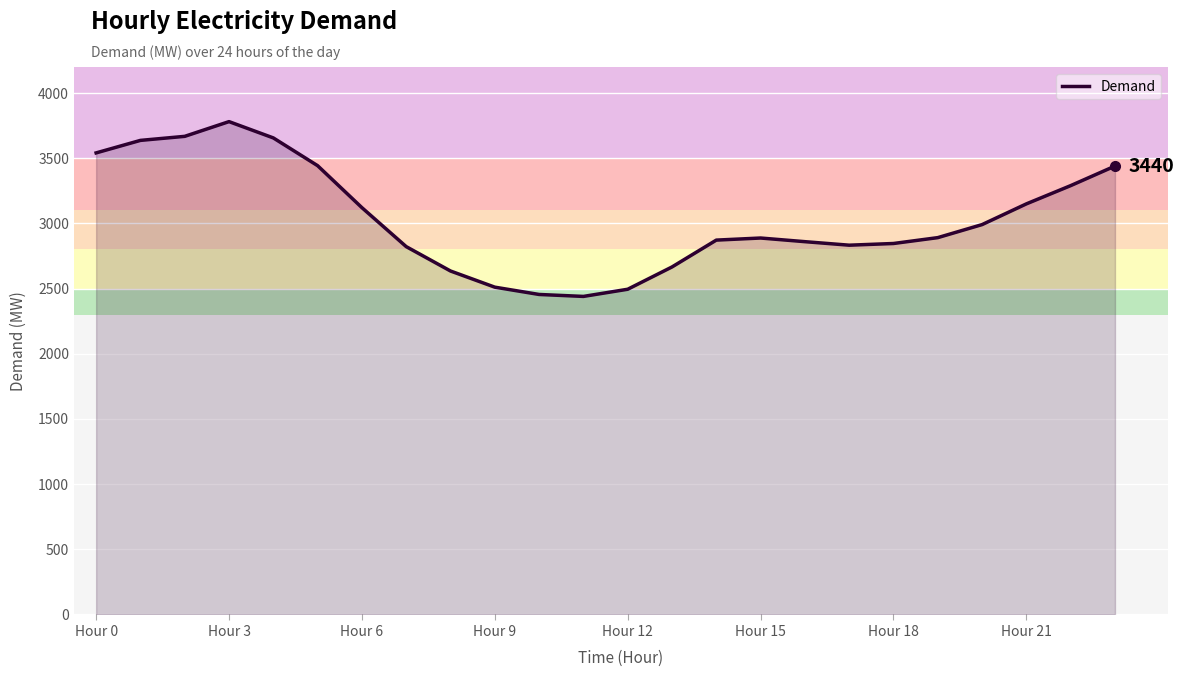

What is the difference between the maximum and minimum values?

1341